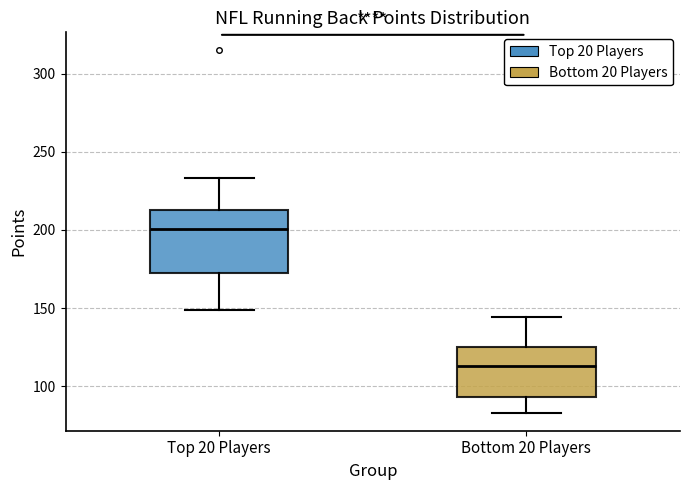

Which box's median line is the lowest?

Bottom 20 Players